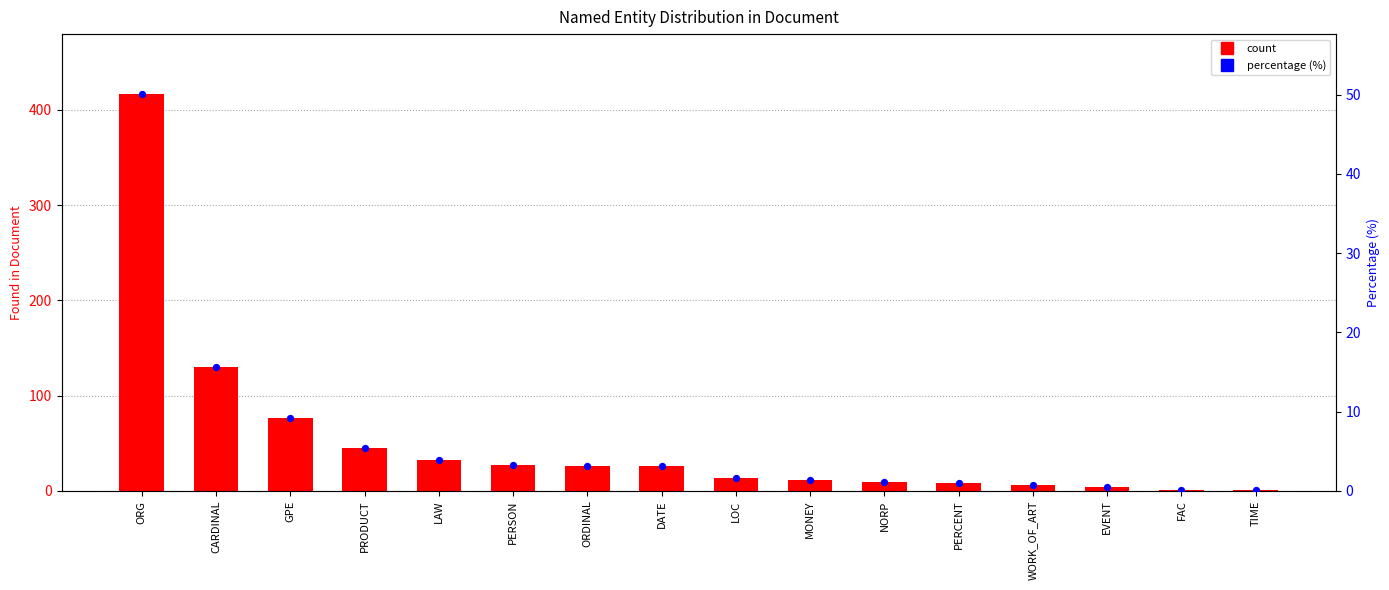

What is the total value across all series at PERCENT?

9.0